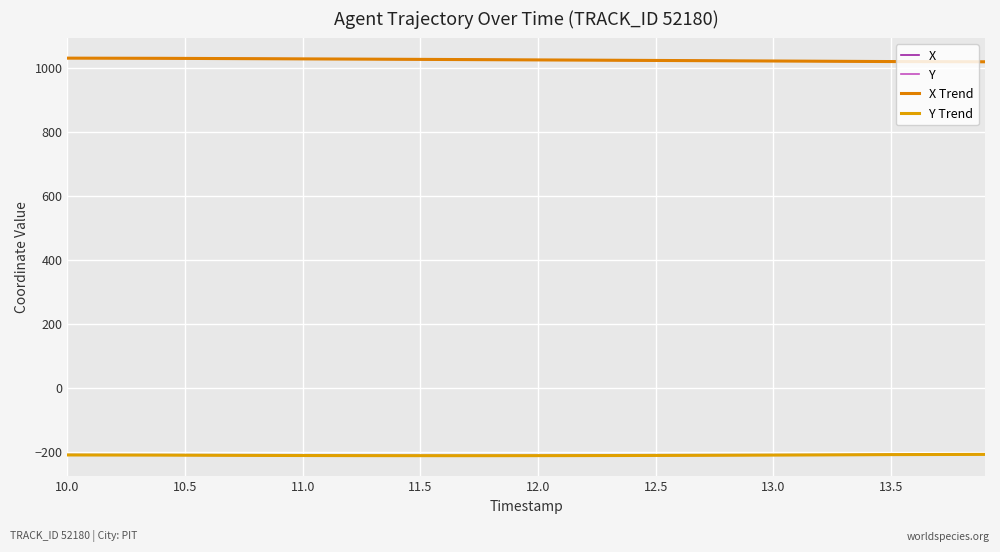

Is this an area chart (filled region under the line)?

No